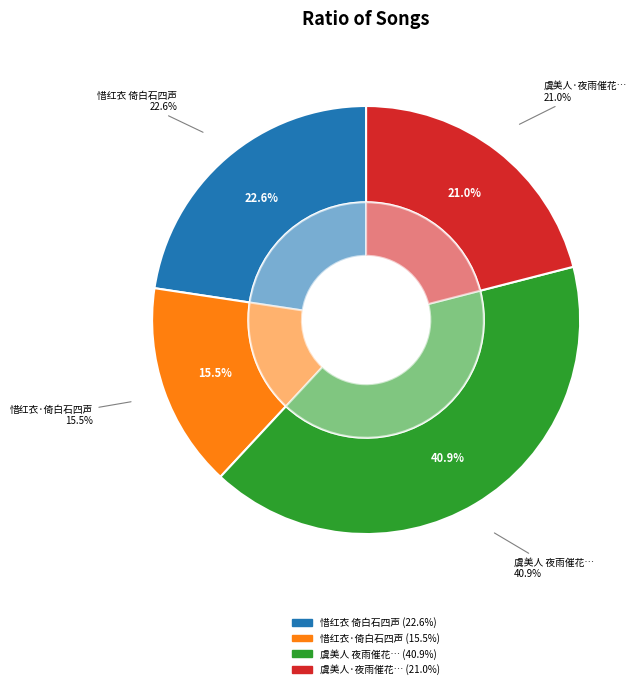

What is the change in value from 惜红衣·倚白石四声 to 虞美人·夜雨催花，春寒特甚，揽衣倚枕，偶成此词?

+102549